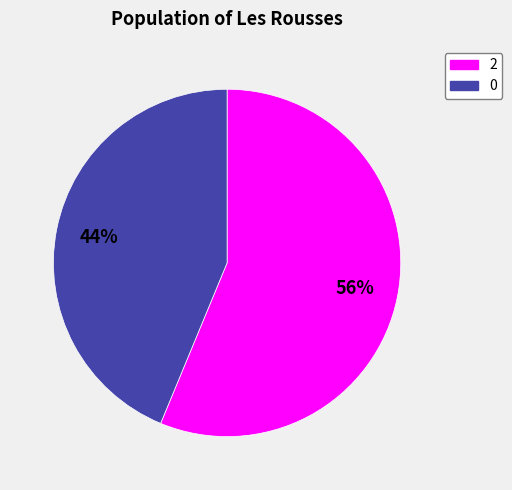

Is there any slice that represents more than half of the pie?

Yes